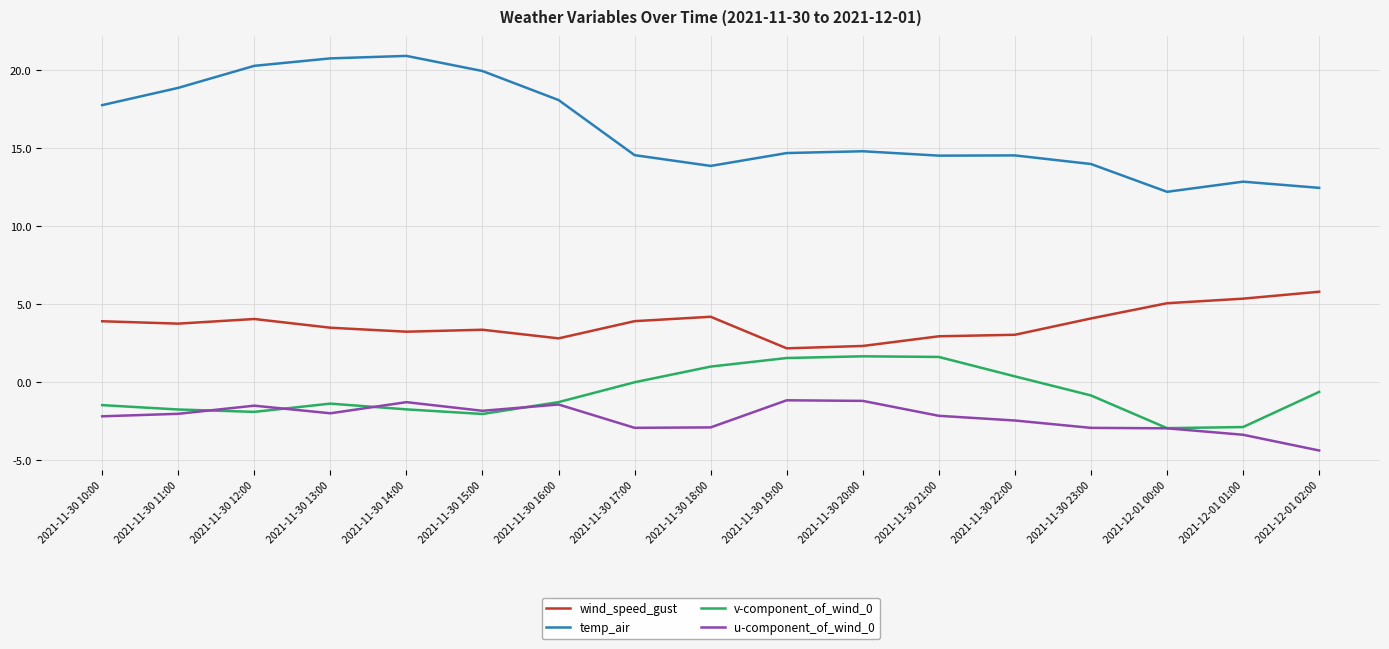

How many categories are shown in the chart?

17